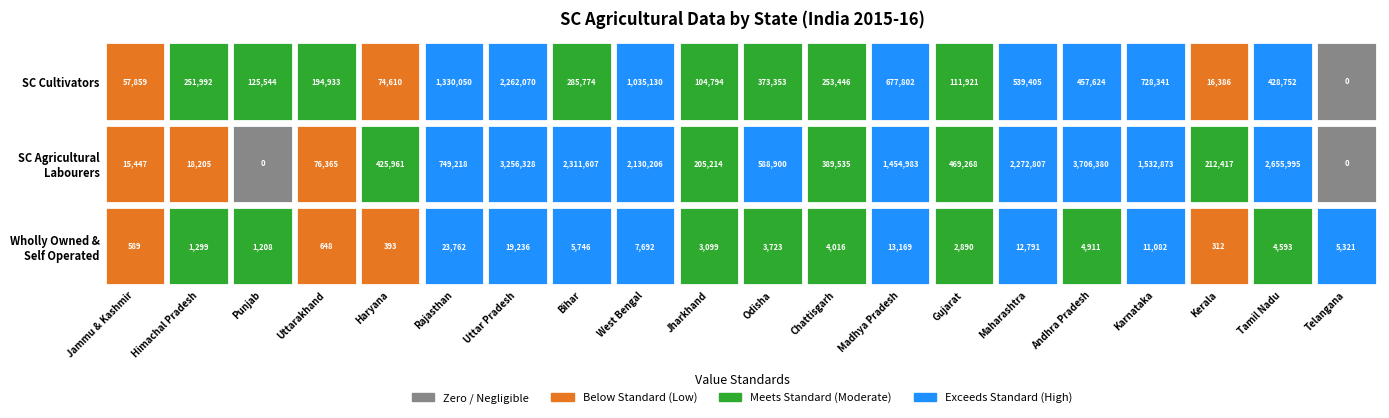

Rank the series by their average value, from highest to lowest.

sc_labourers, sc_cultivators, wholly_owned